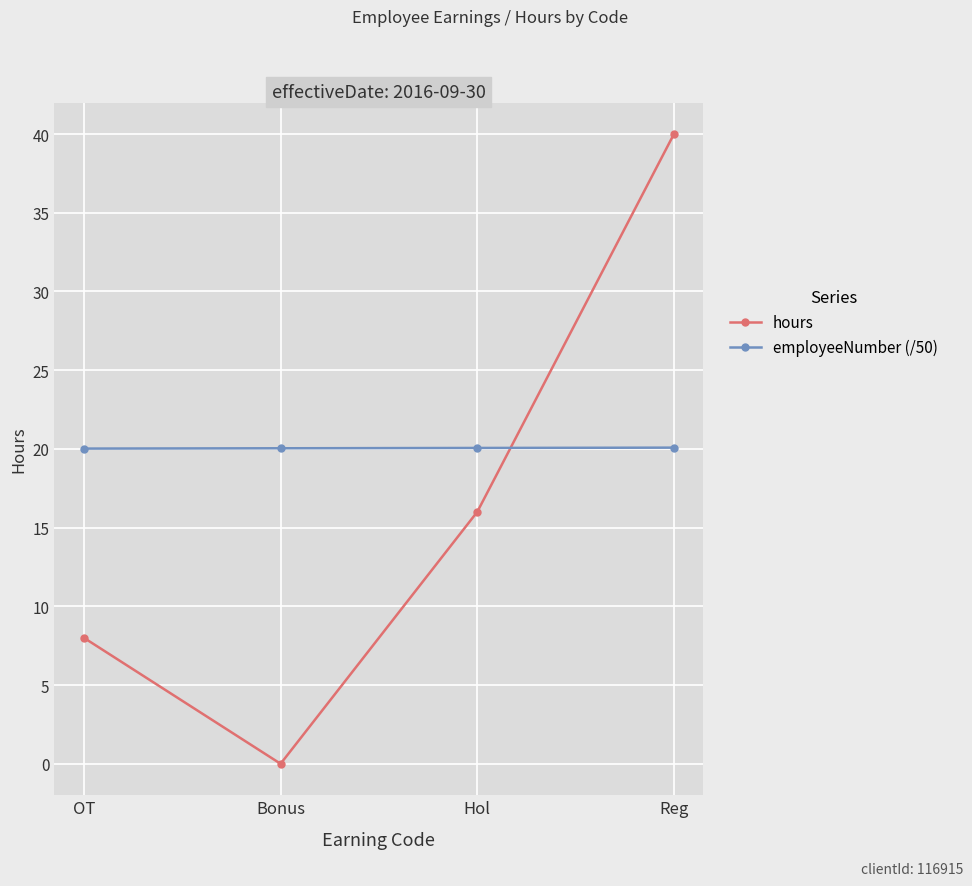

True or false: hours has more than 0 interior local peaks.

False